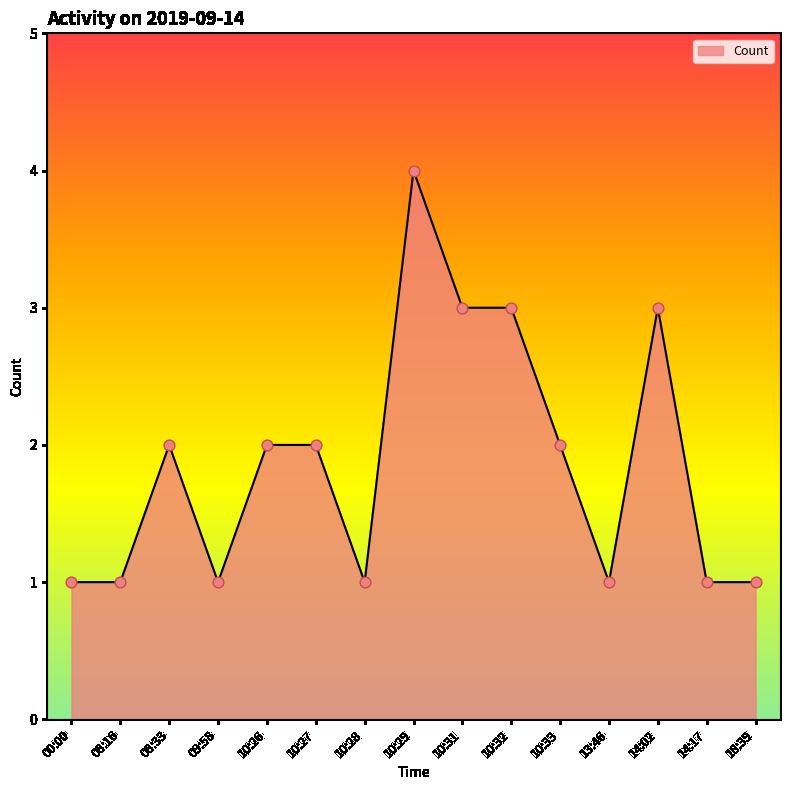

Between 10:29 and 10:28, which is larger?

10:29